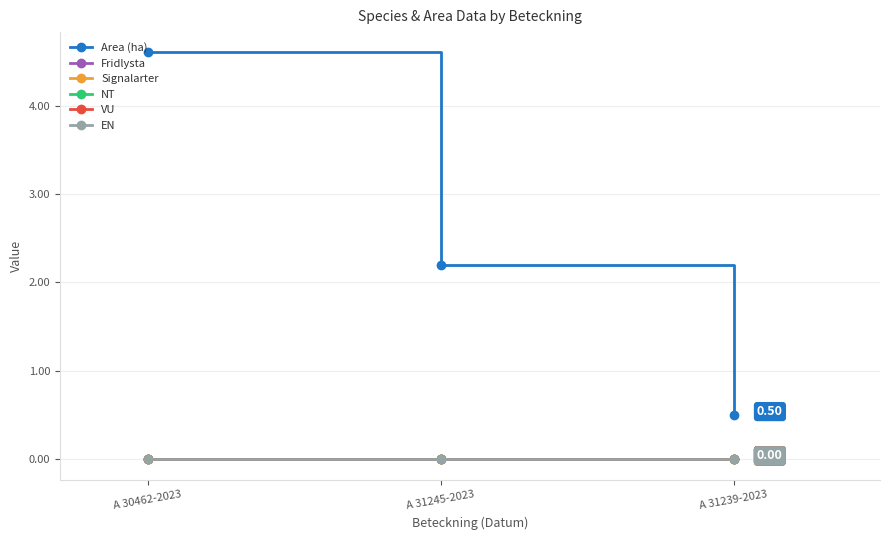

What is the difference between the highest and lowest values at A 30462-2023?

4.6